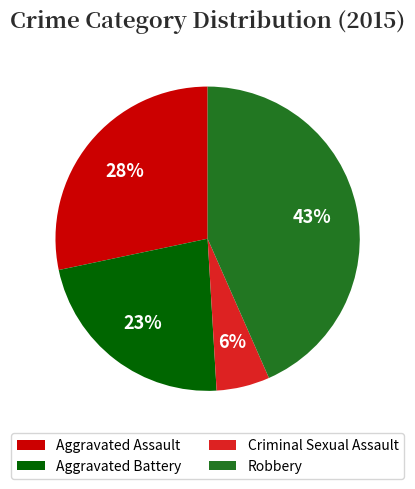

Combined, do Aggravated Battery and Criminal Sexual Assault account for over 50%?

No